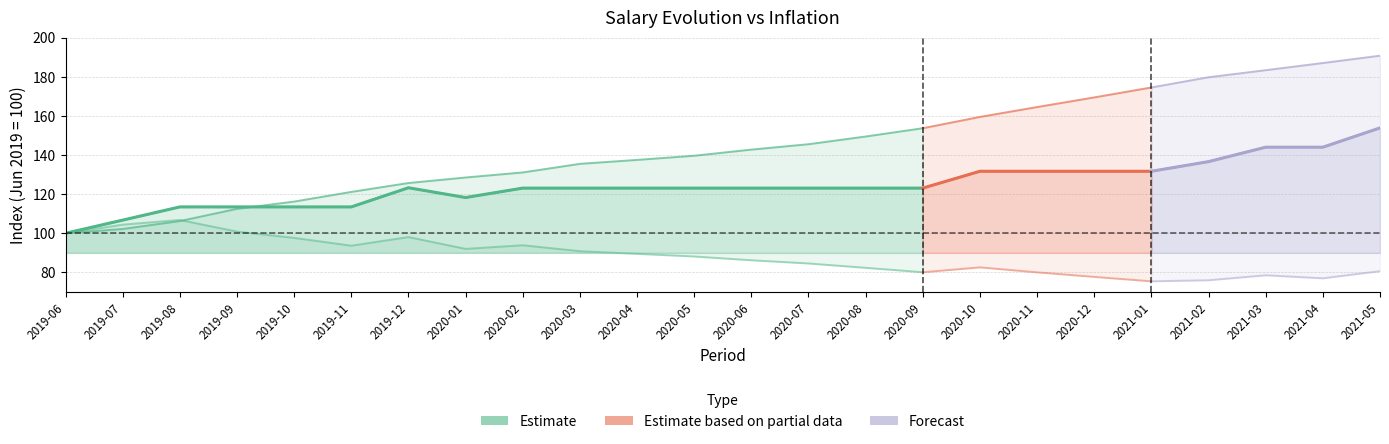

The value of perdida at 2020-01 is 92.0. True or false?

True